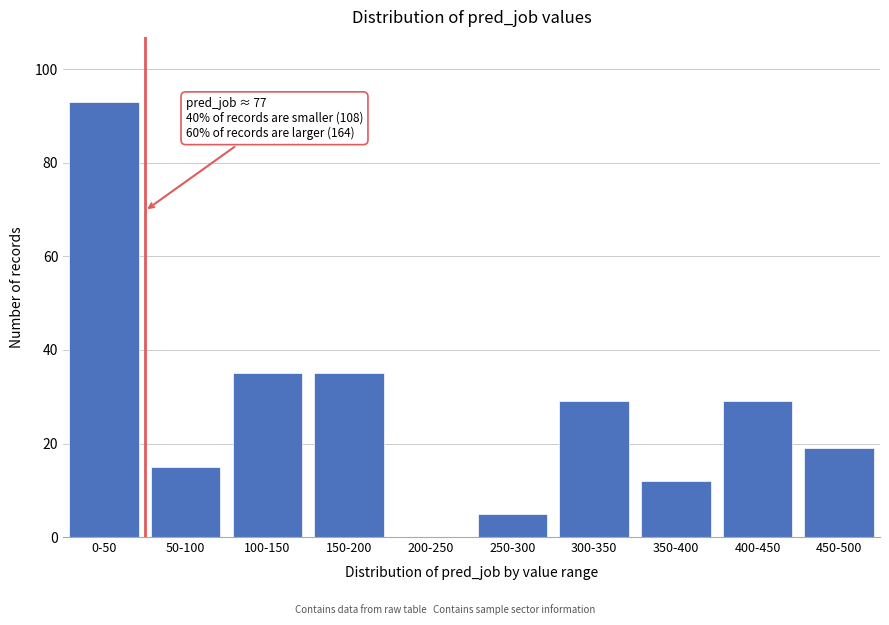

Reading right to left, extract all data points from this chart.

450-500=19	400-450=29	350-400=12	300-350=29	250-300=5	200-250=0	150-200=35	100-150=35	50-100=15	0-50=93